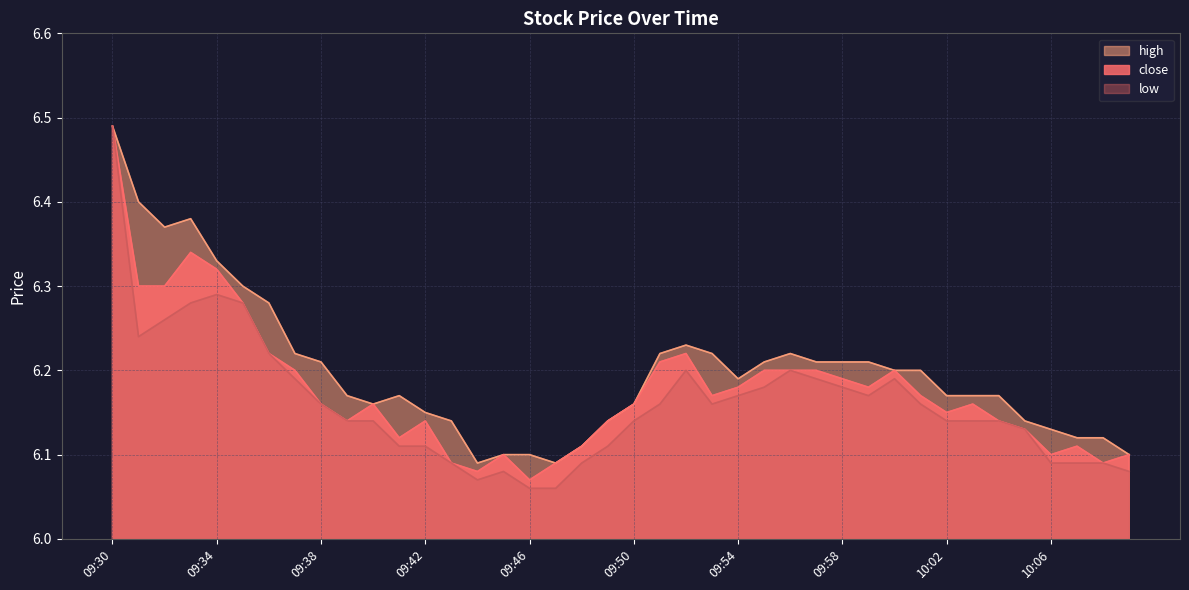

In close, how many points are higher than both neighbors (excluding endpoints)?

8